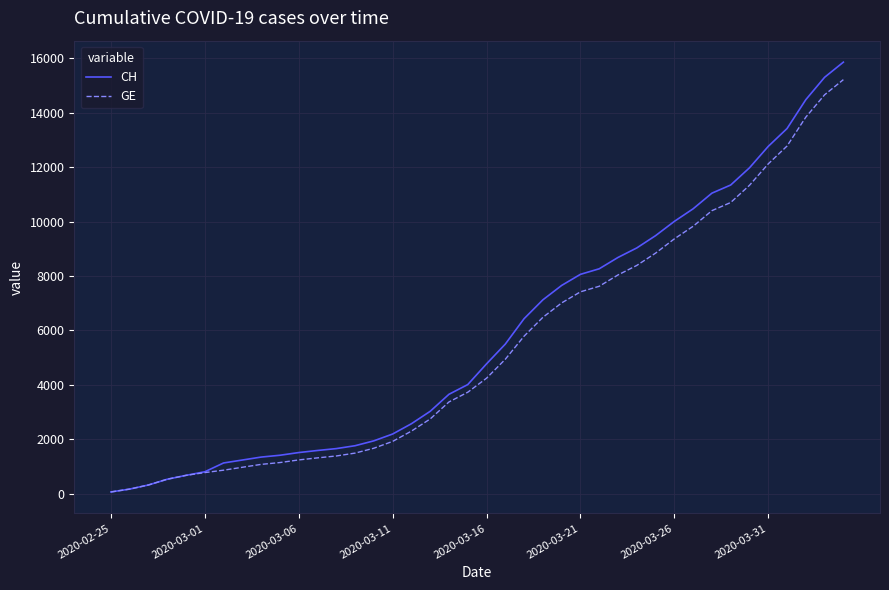

What is the maximum value for GE?

15208